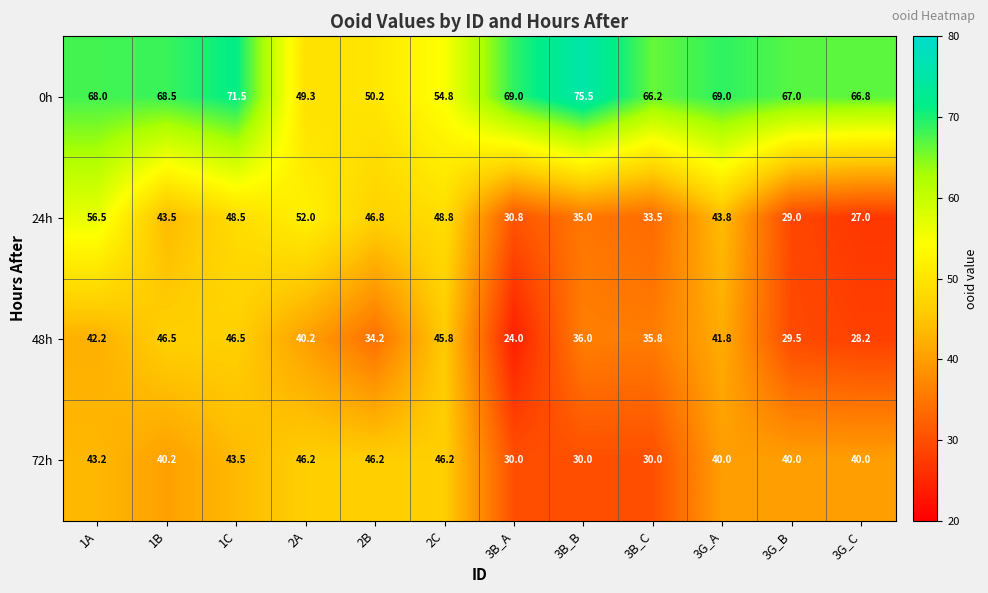

What is the minimum value shown in the chart?

24.0